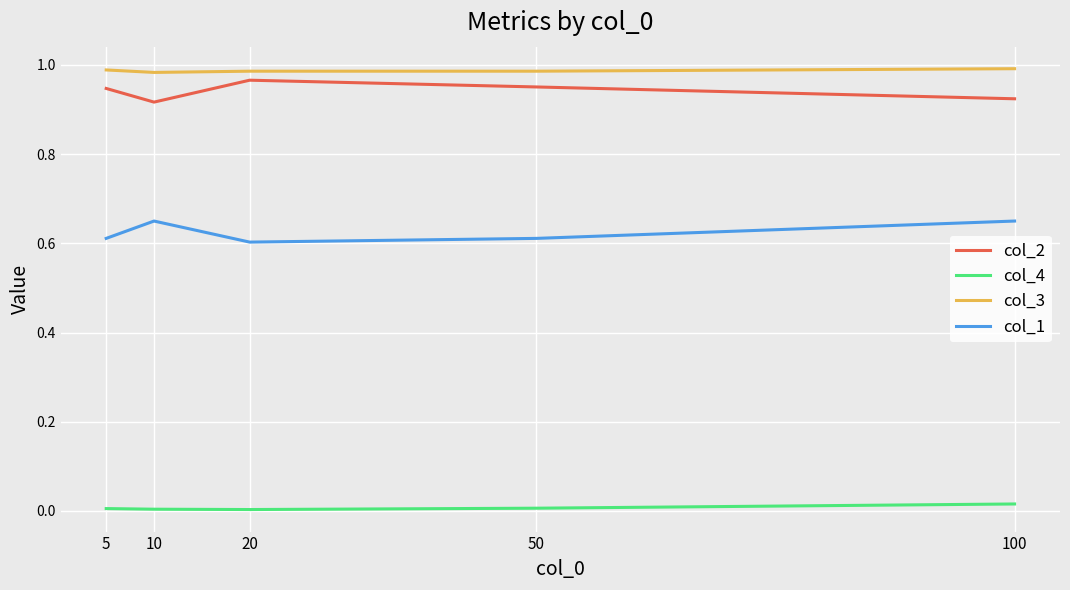

True or false: col_4 and col_1 intersect in this chart.

False